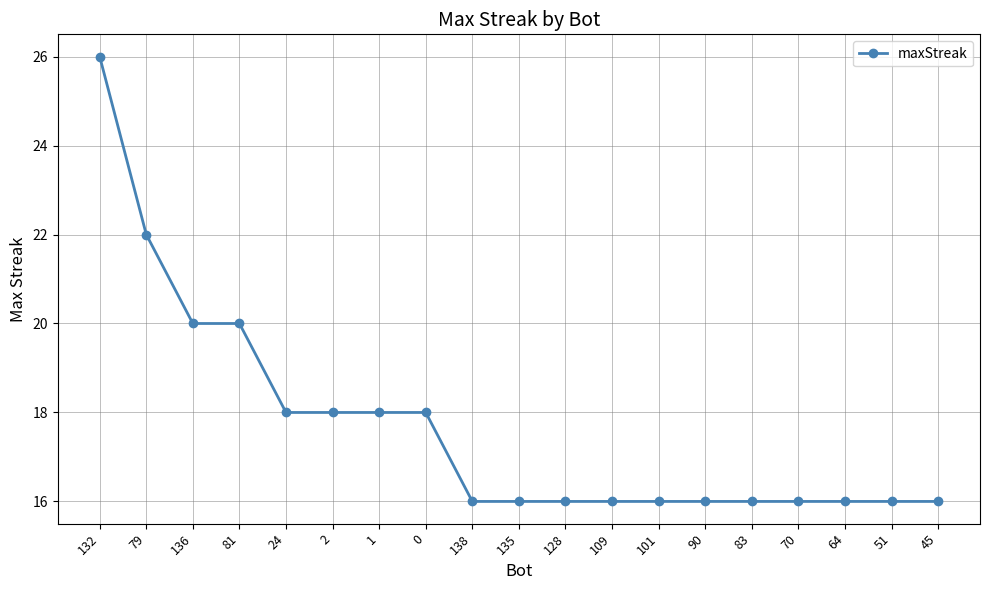

How many lines are shown in the chart?

1